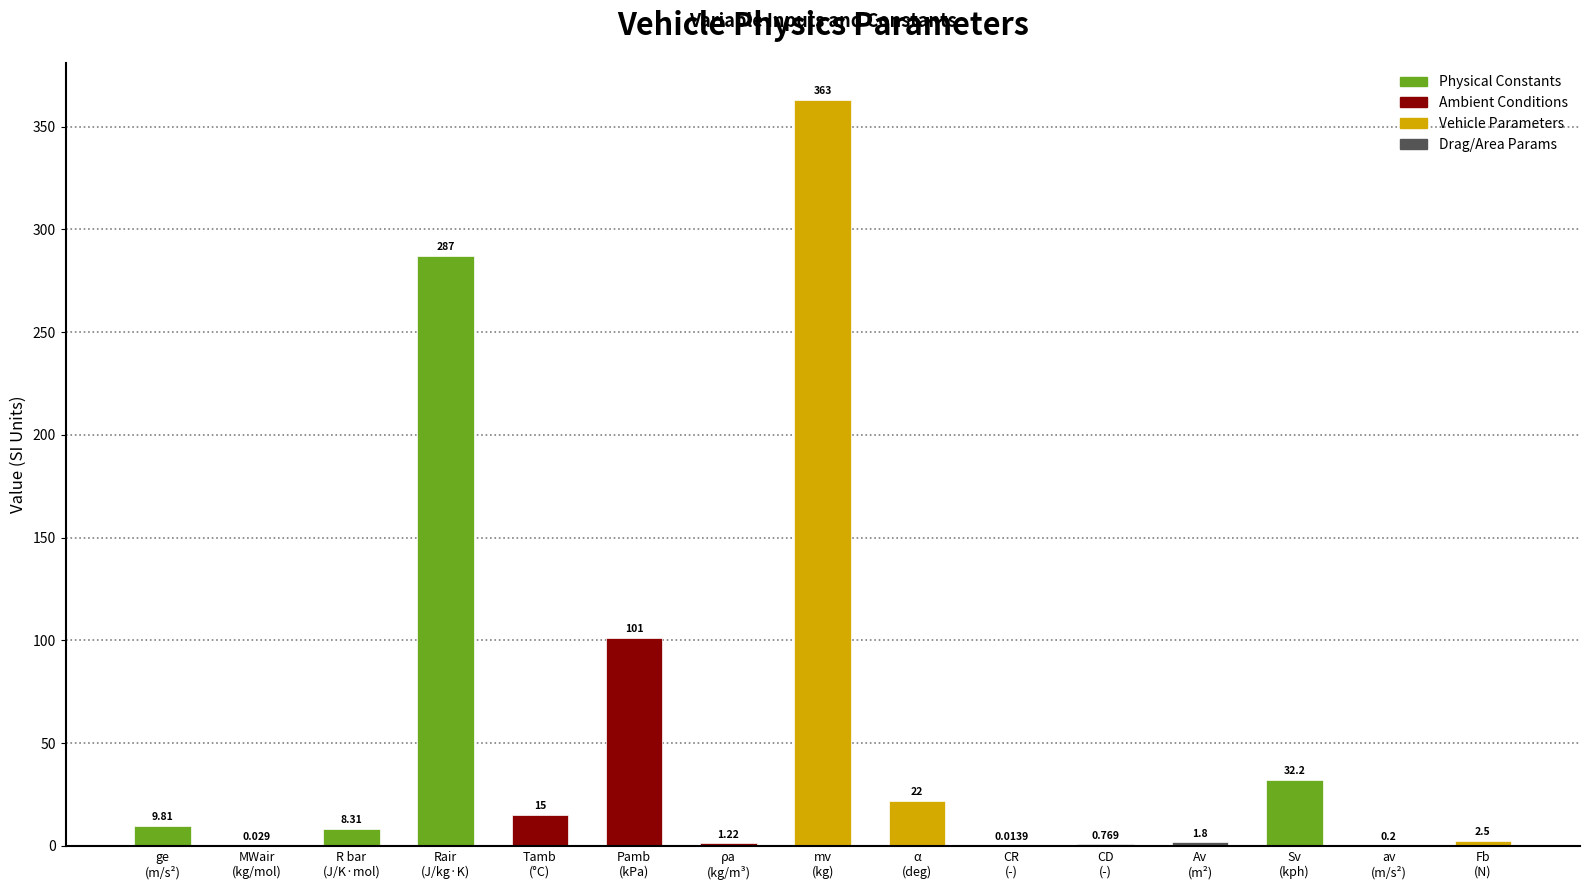

The value at R bar
(J/K·mol) is 8.3. True or false?

True